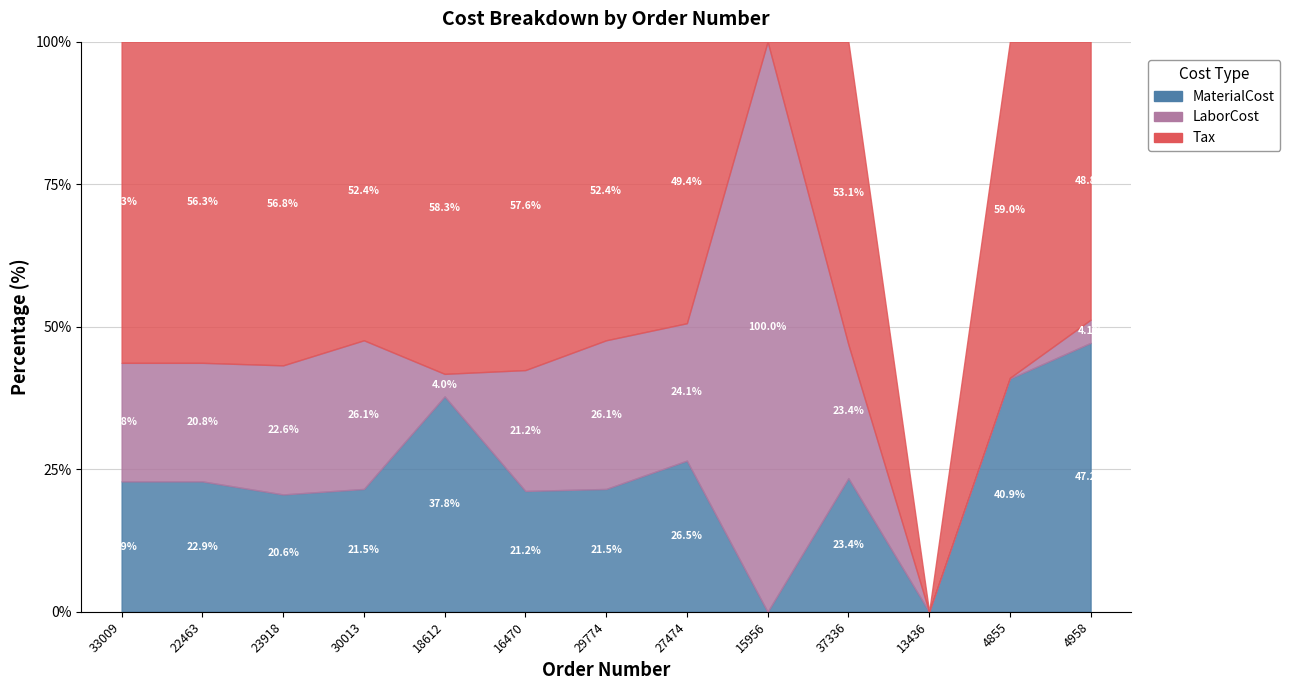

What is the sum of the LaborCost values at 15956 and 4855?

89839.0